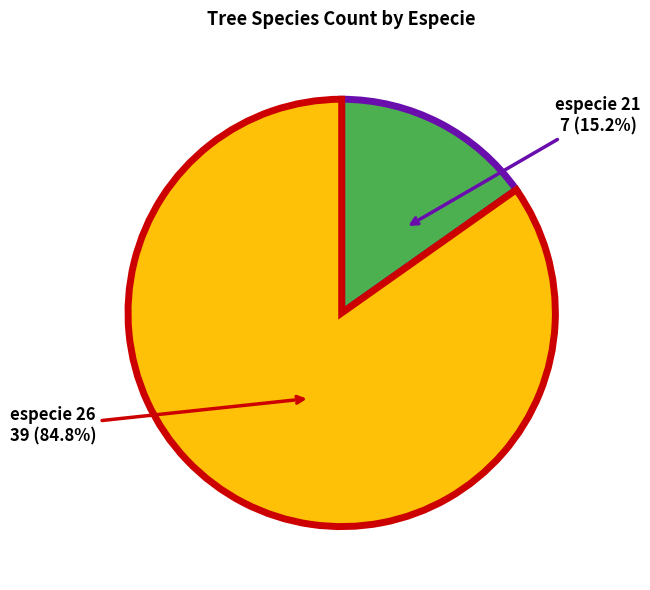

Is there a majority slice in this chart?

Yes